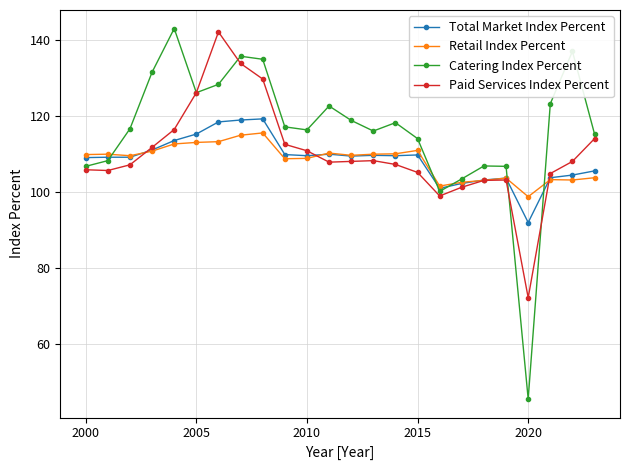

True or false: Total Market Index Percent has more than 1 points higher than both neighbors.

True